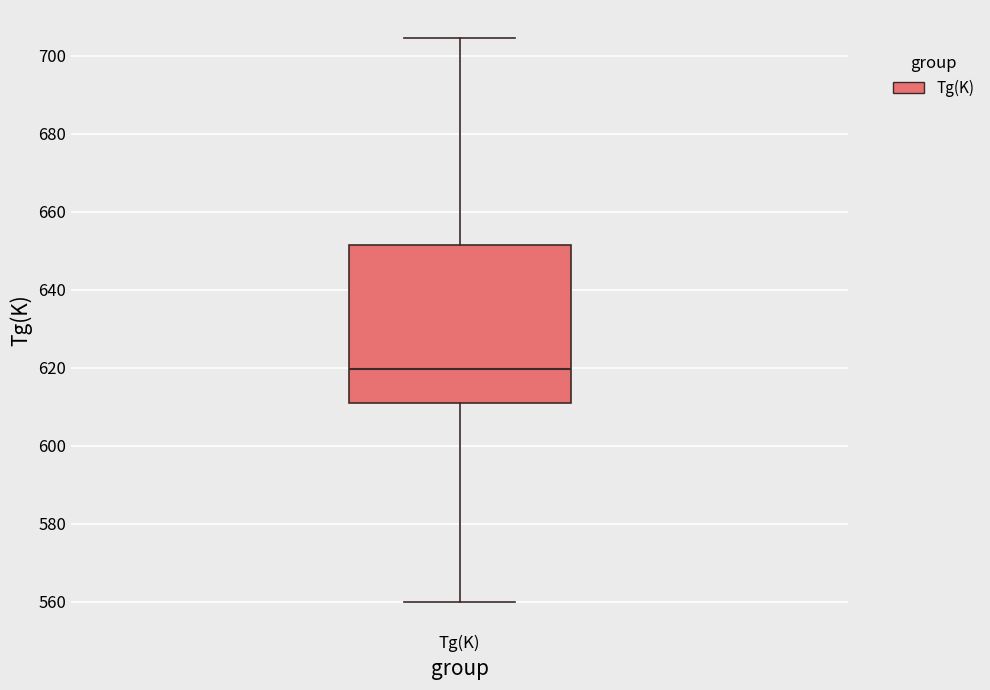

Read this box plot against the y-axis: the position of the median line, the range covered by the box, and the ends of both whiskers. The values are not printed on the chart, so give them approximately, as read against the axis.

median 620, box 612 to 652, whiskers 560 to 704